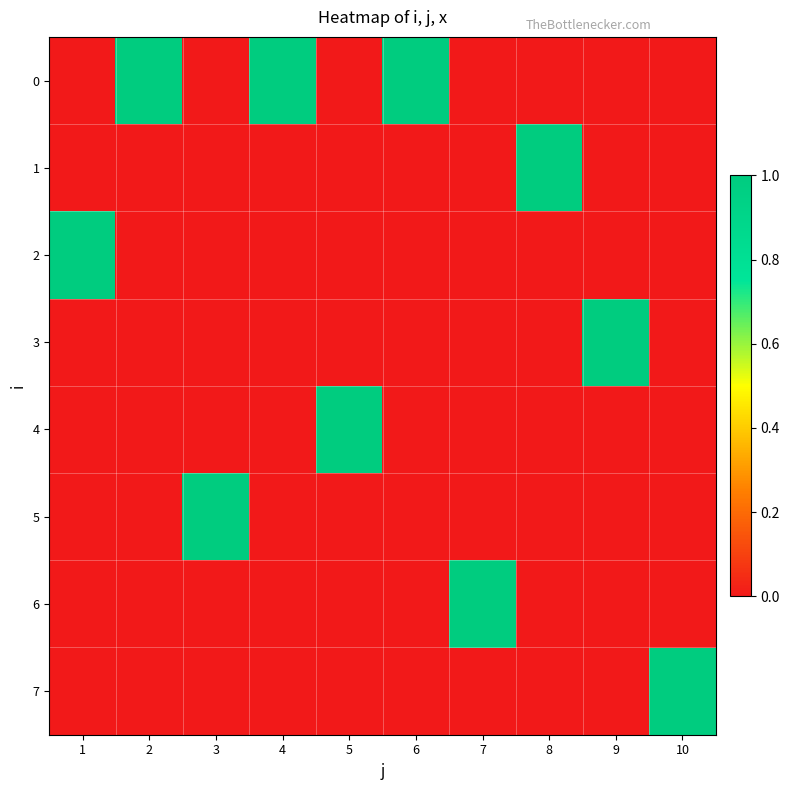

At 3, list the series in order from smallest to largest.

0, 1, 2, 3, 4, 6, 7, 5